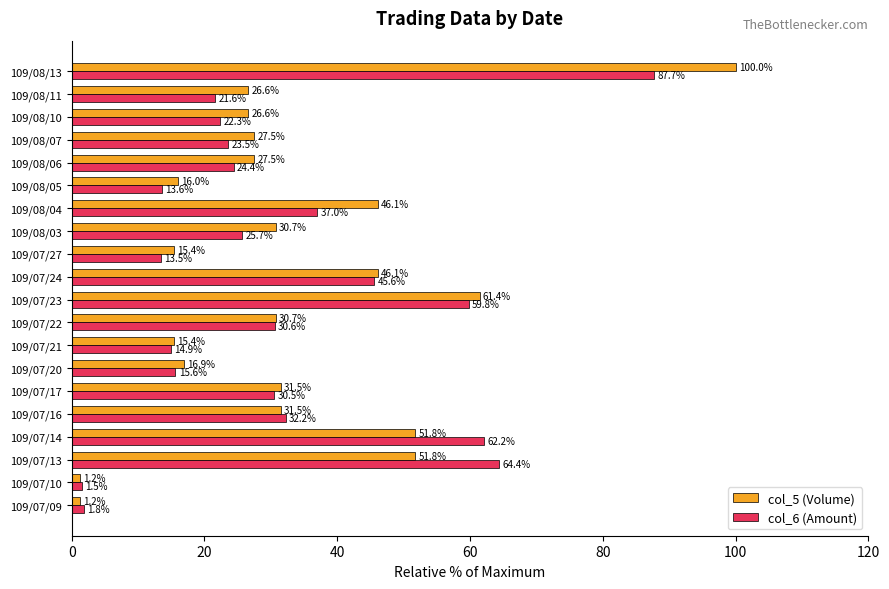

Is it true that col_5 (Volume) equals 39.0 at 109/08/11?

False